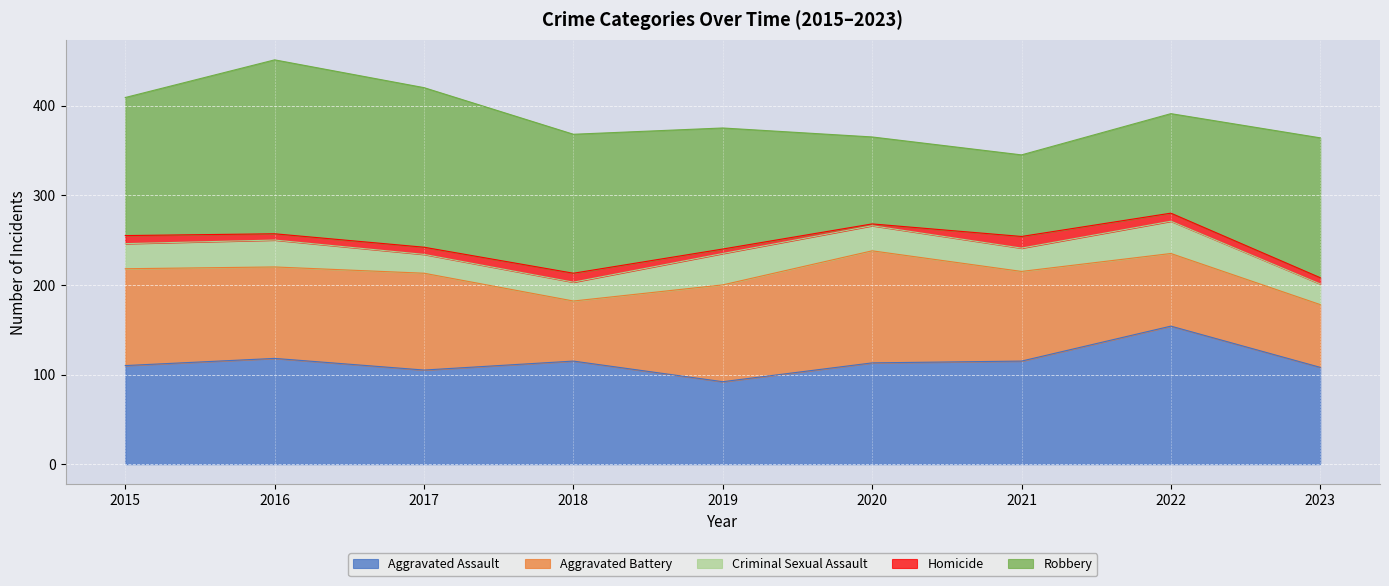

Count the Criminal Sexual Assault values in the range 23 to 30.

5